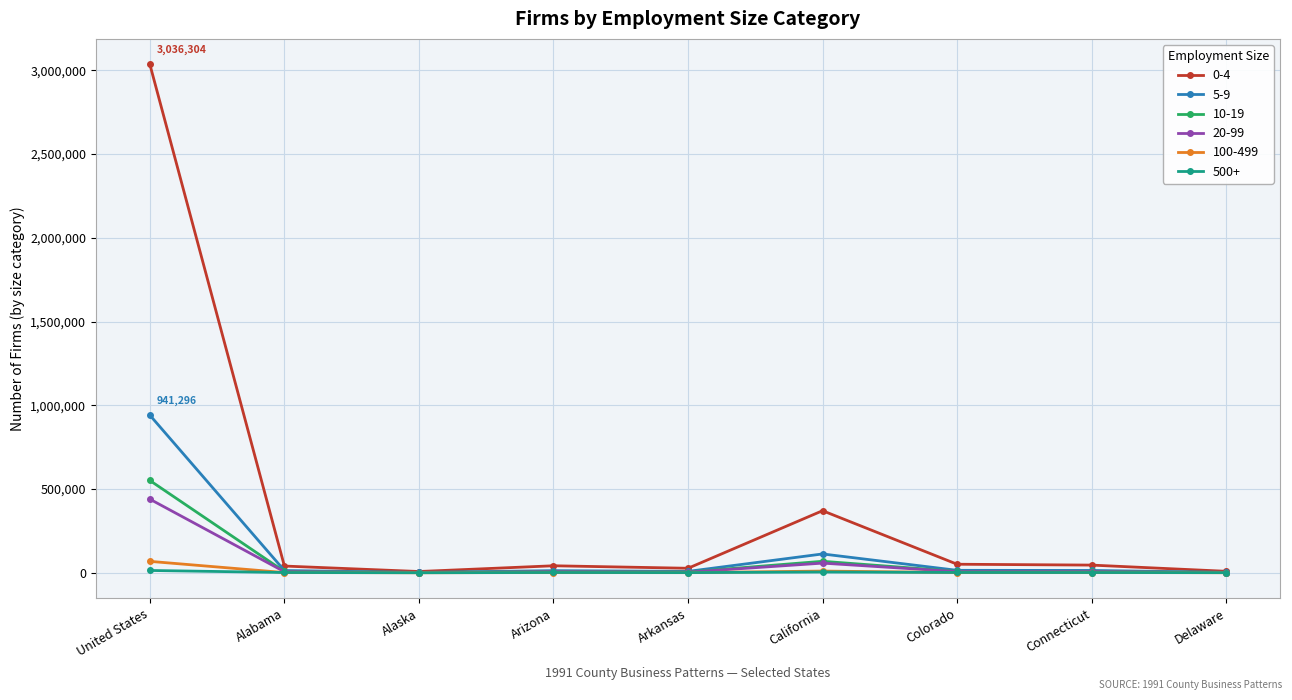

Which category has the highest value across all series?

United States